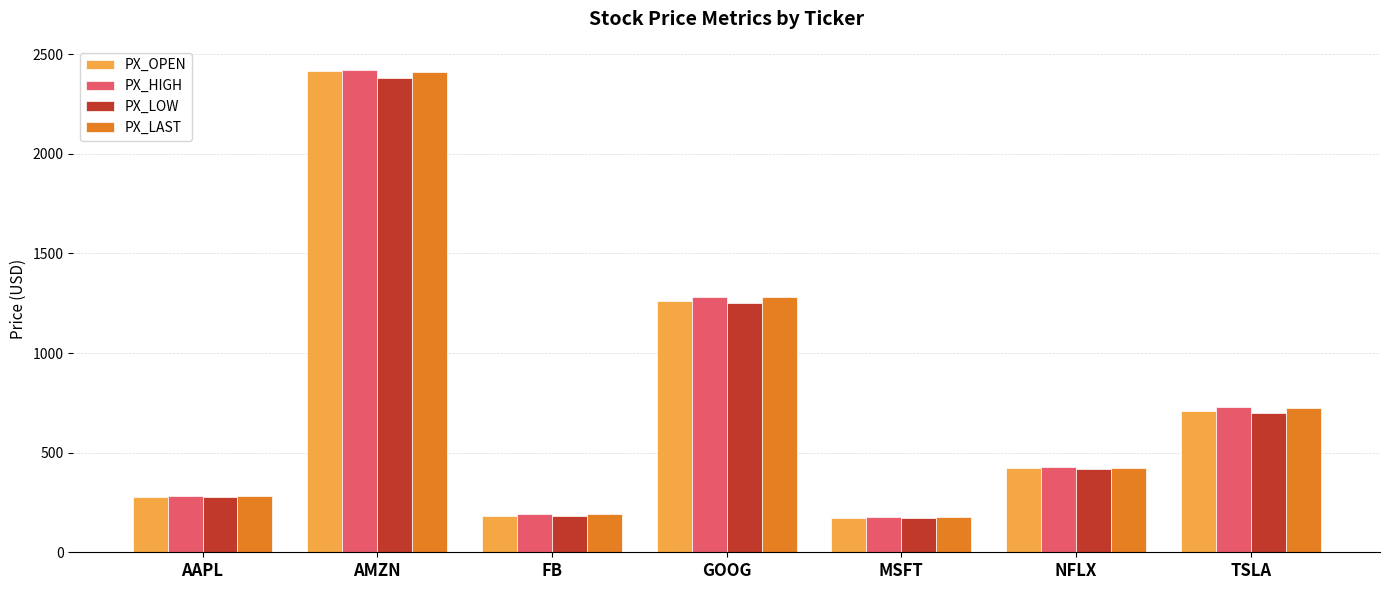

What is the total value across all series at FB?

744.5